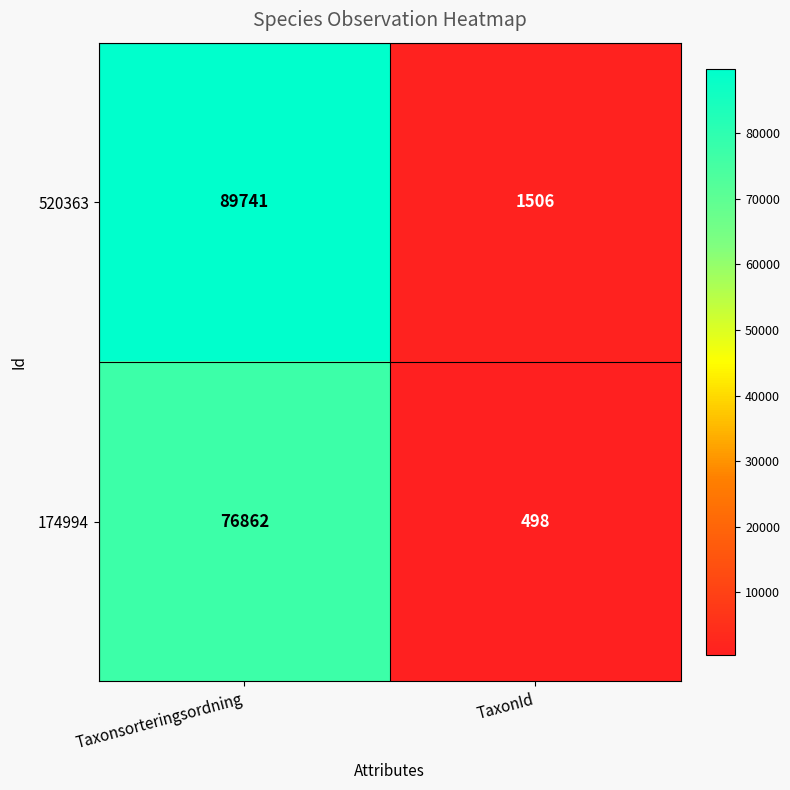

Count the number of data series in this chart.

2